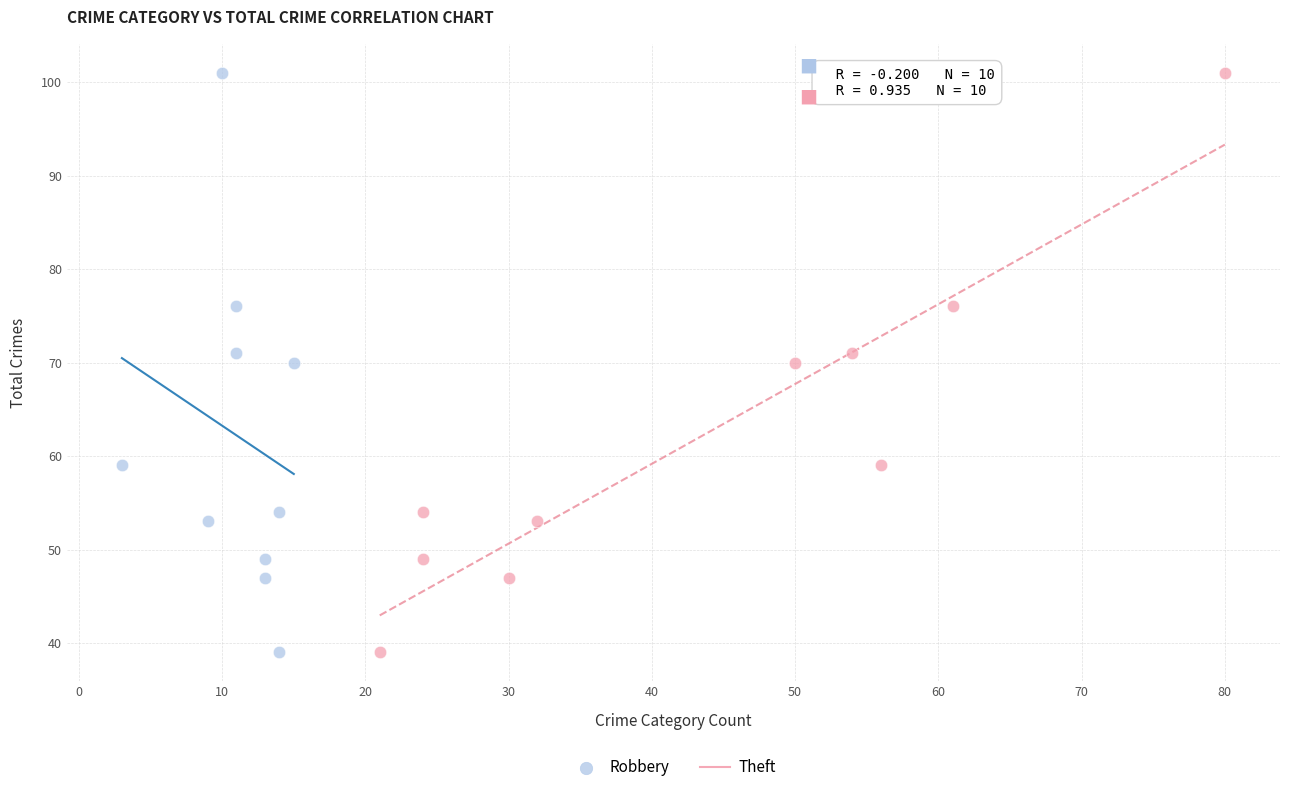

What are all the series names shown in the legend?

Robbery, Theft